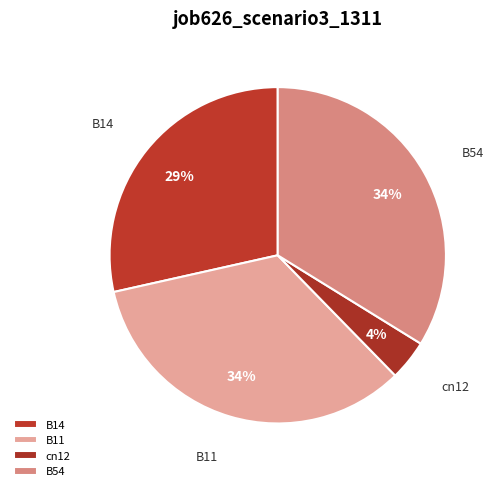

Does cn12 represent more than half of the total?

No